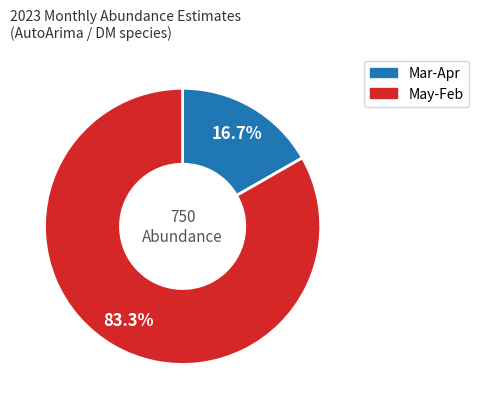

Is there a majority slice in this chart?

Yes